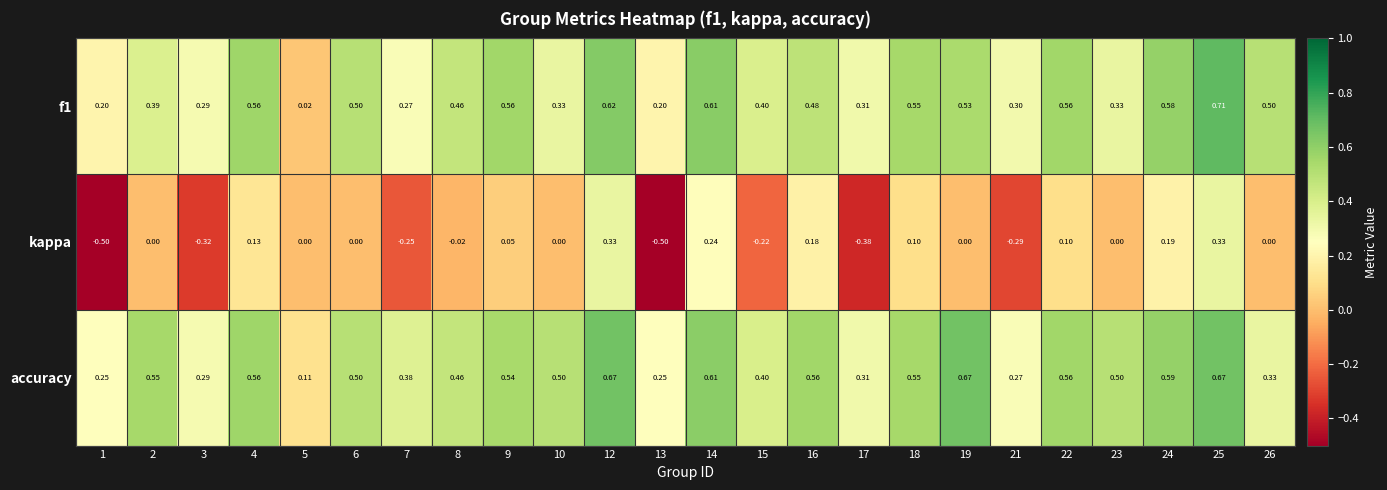

How many values in kappa are below zero?

8